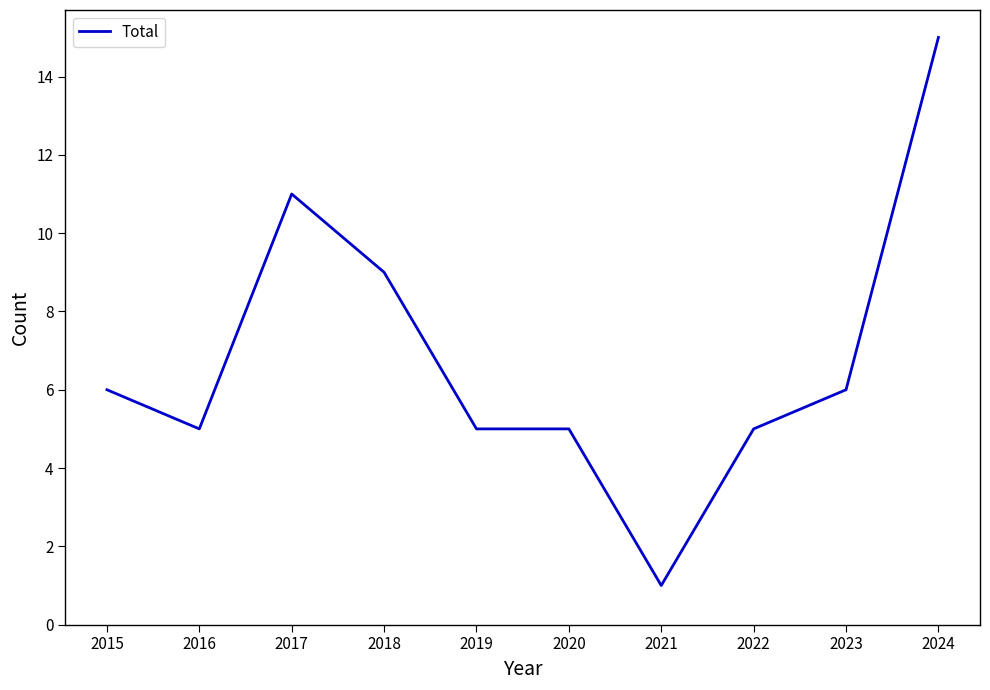

What is the greatest value displayed?

15